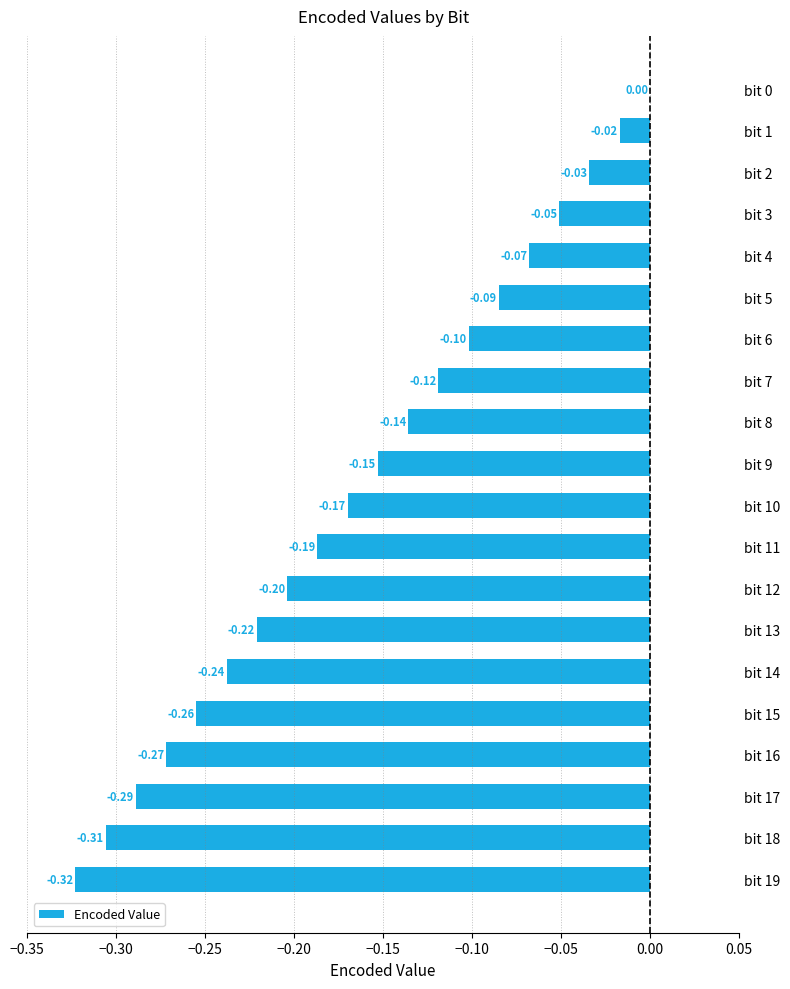

What is the sum of all values?

-3.2